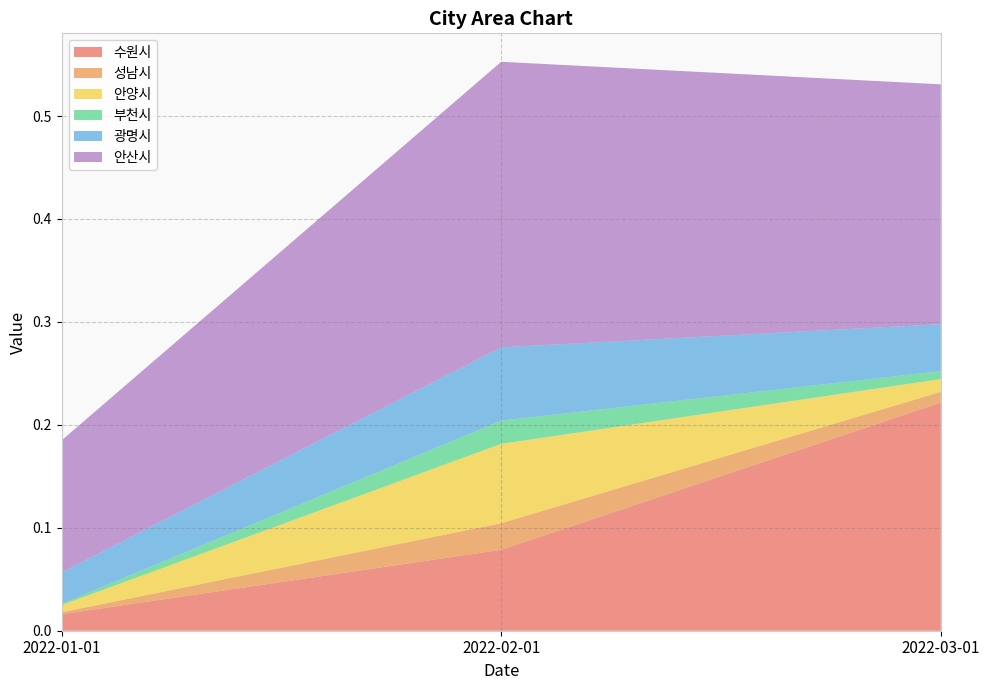

Reading left to right, transcribe all the data shown in this chart.

수원시: 2022-01-01=0.0	2022-02-01=0.1	2022-03-01=0.2
성남시: 2022-01-01=0.0	2022-02-01=0.0	2022-03-01=0.0
안양시: 2022-01-01=0.0	2022-02-01=0.1	2022-03-01=0.0
부천시: 2022-01-01=0.0	2022-02-01=0.0	2022-03-01=0.0
광명시: 2022-01-01=0.0	2022-02-01=0.1	2022-03-01=0.0
안산시: 2022-01-01=0.1	2022-02-01=0.3	2022-03-01=0.2